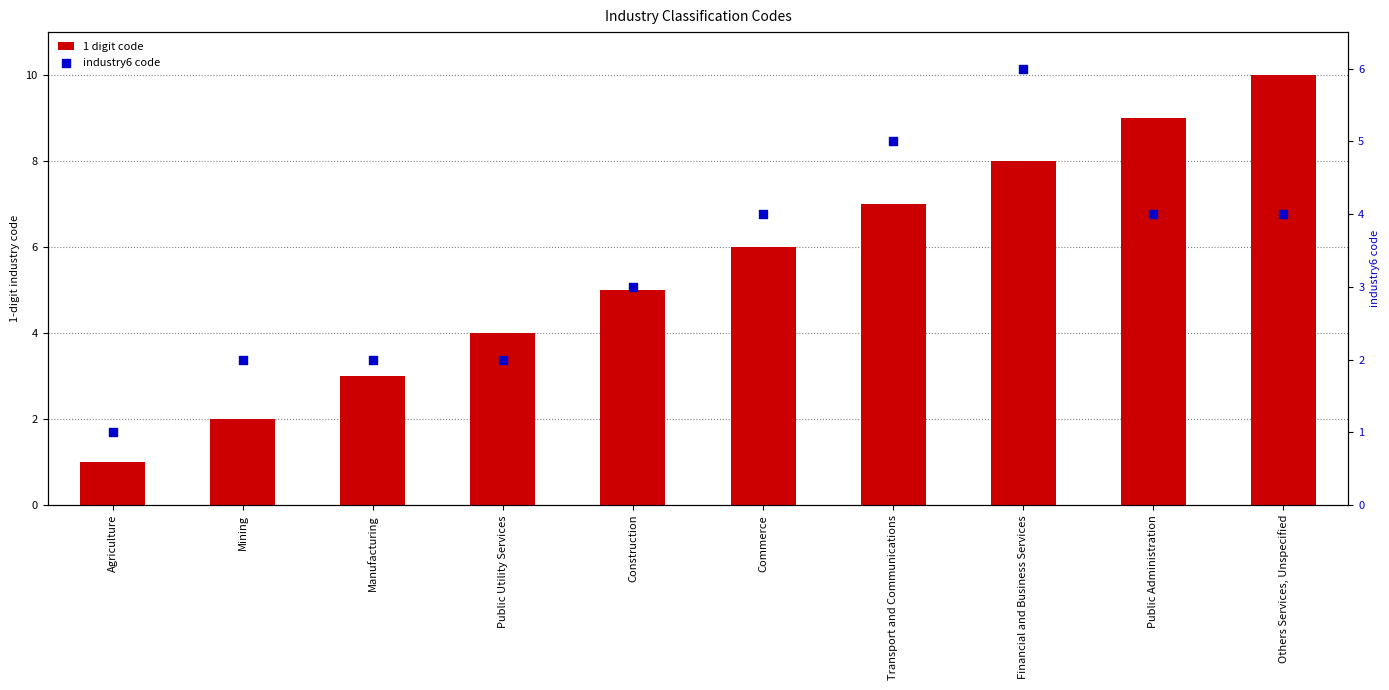

What is the total value across all series at Financial and Business Services?

14